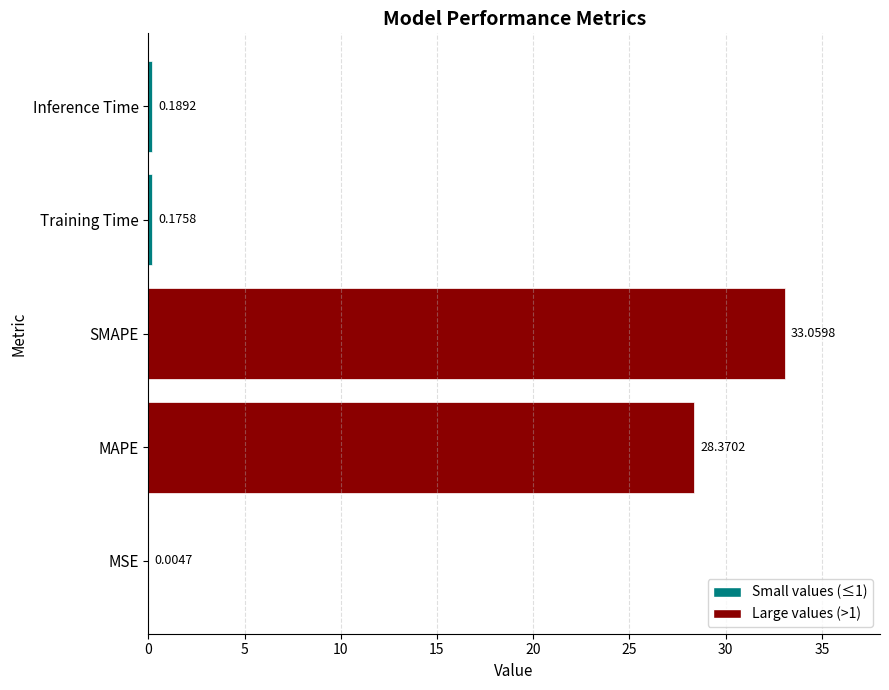

What is the average value?

12.4